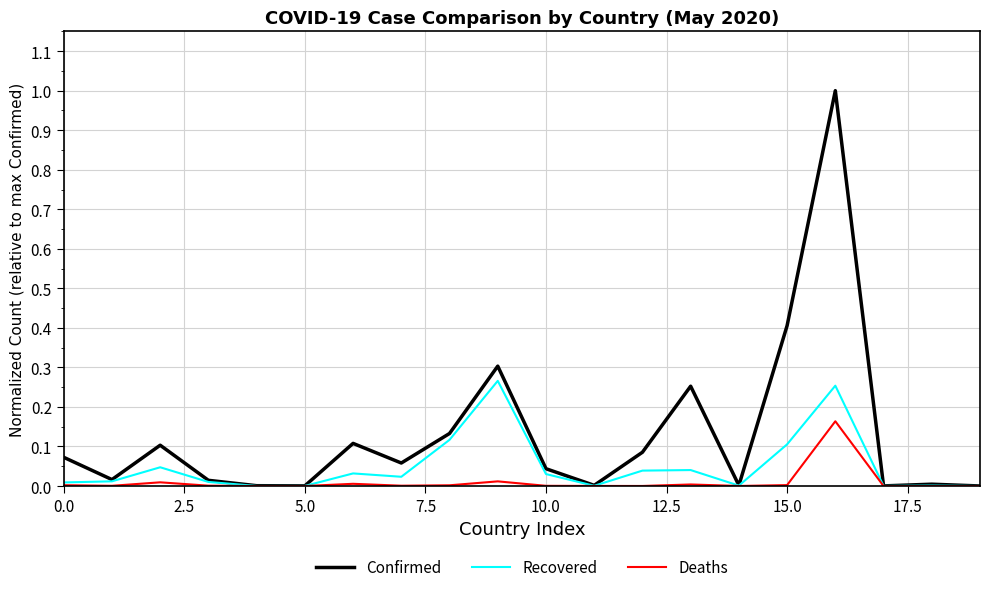

Which series has the largest total across all categories?

Confirmed